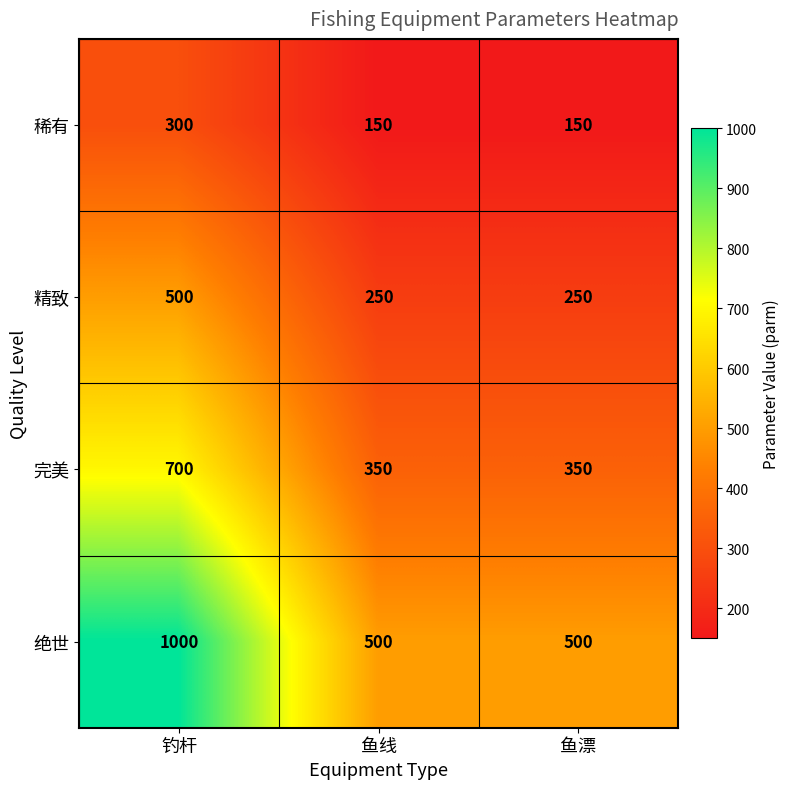

At which category is the sum across all series the highest?

钓杆